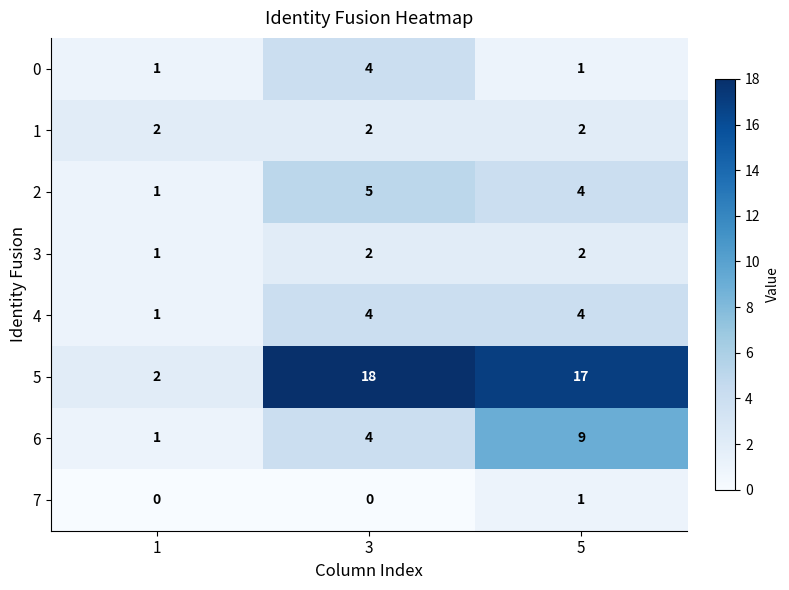

What is the sum of all 3 values?

5